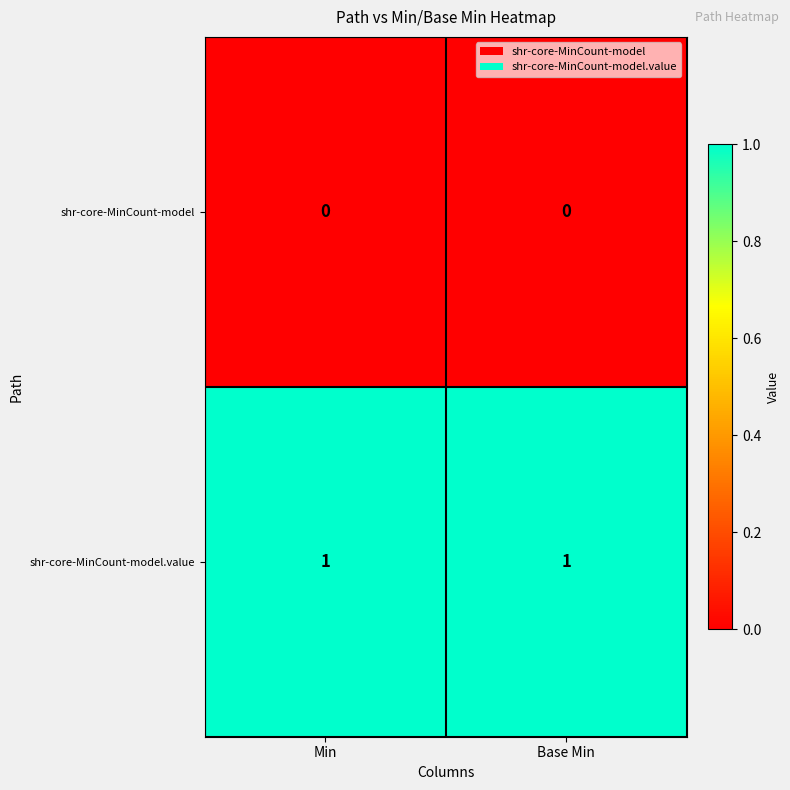

List the series in order of their peak value, lowest first.

shr-core-MinCount-model, shr-core-MinCount-model.value